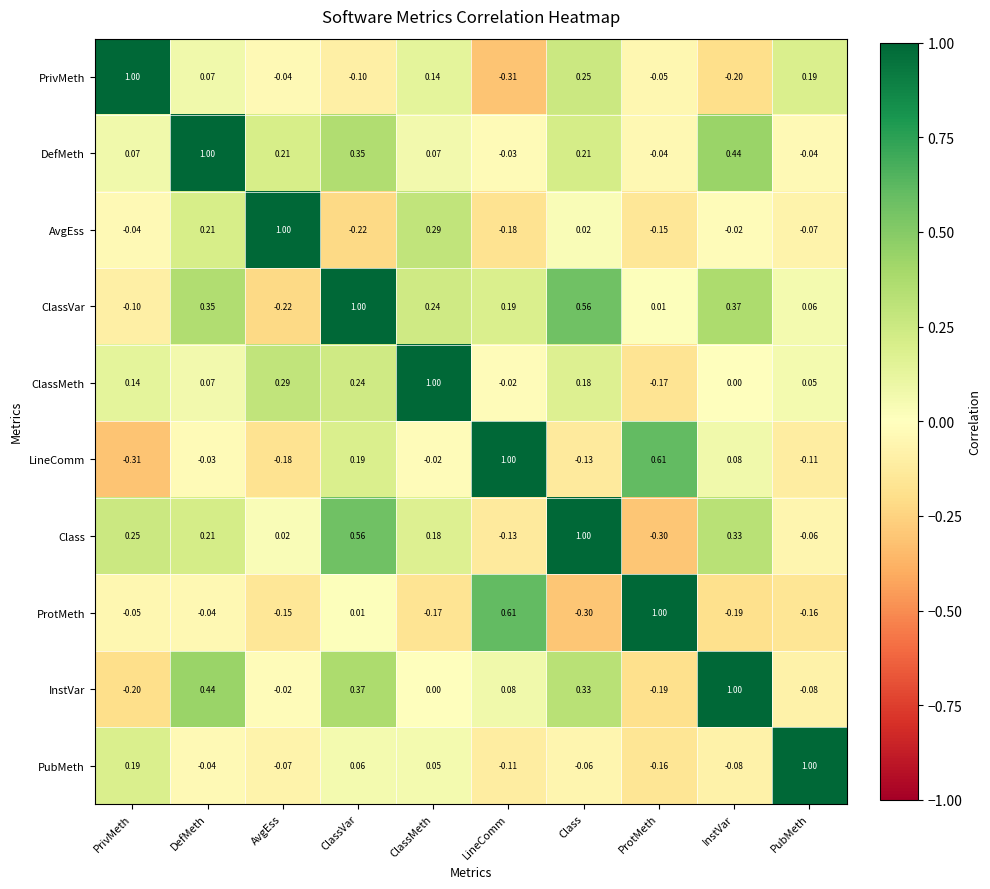

Where is ProtMeth nearest to the value 0?

ClassVar